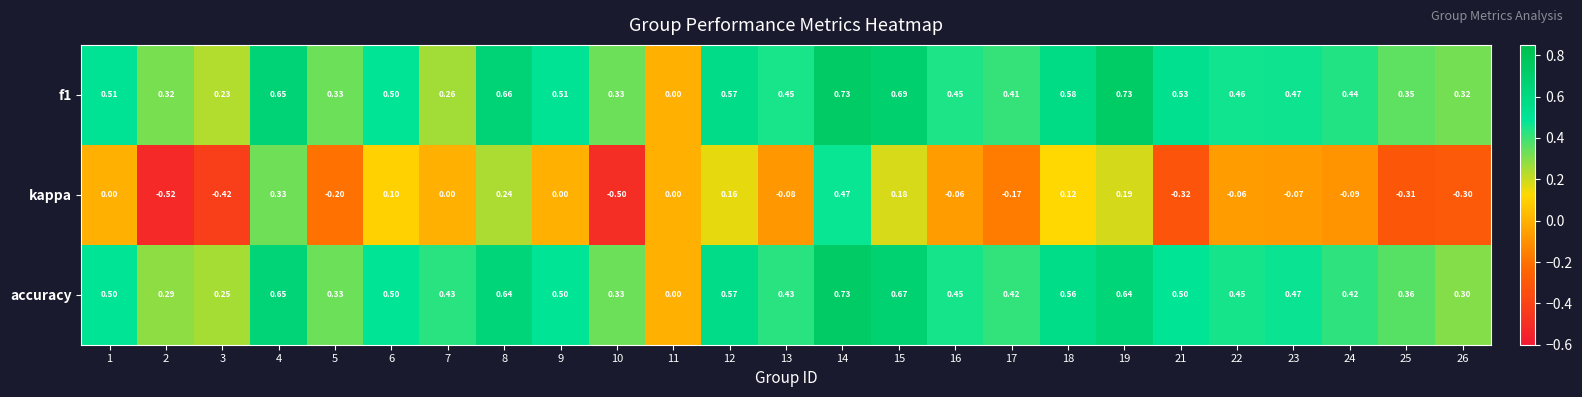

Which series has the largest range (max minus min)?

kappa